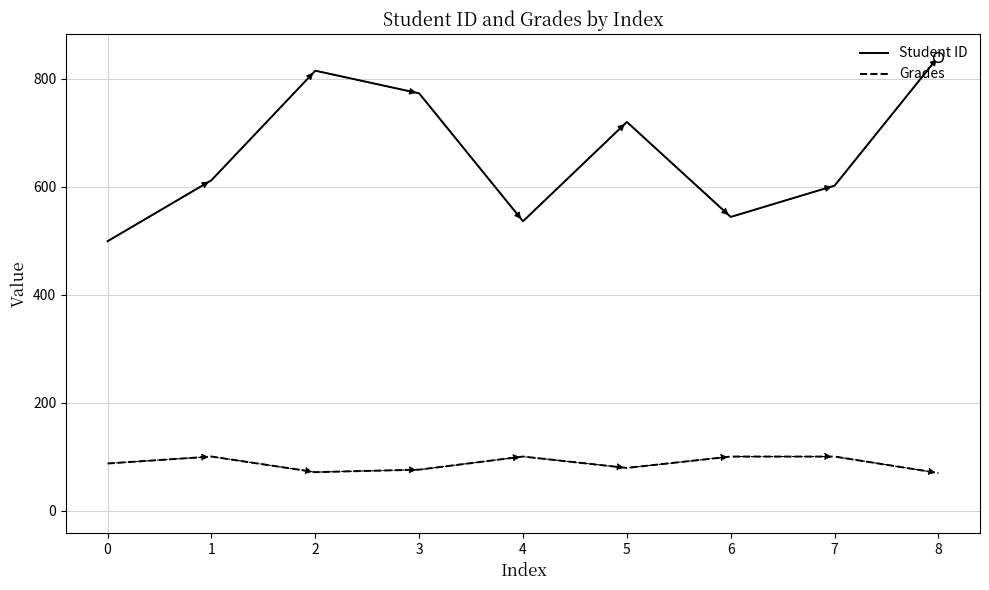

The value of Student ID at 3 is 773.0. True or false?

True